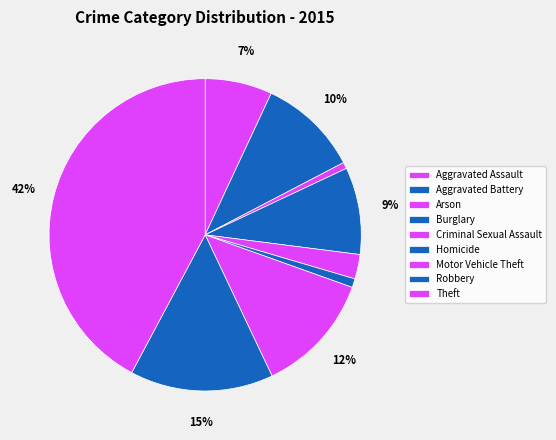

Is Robbery the majority of the pie?

No